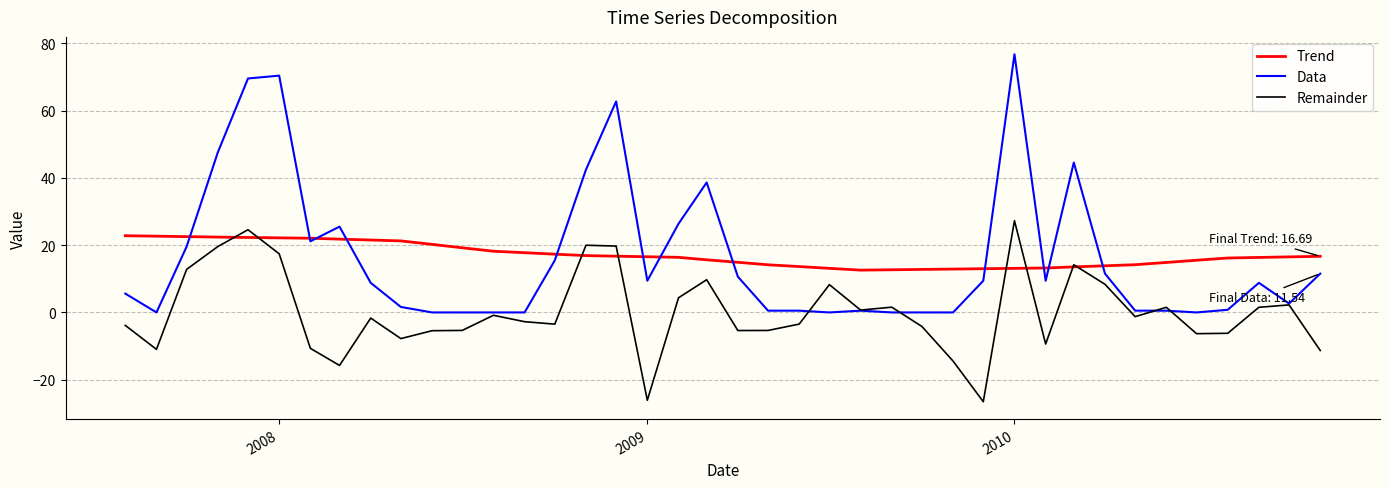

What is the difference between the maximum and second lowest values in the Remainder series?

53.4